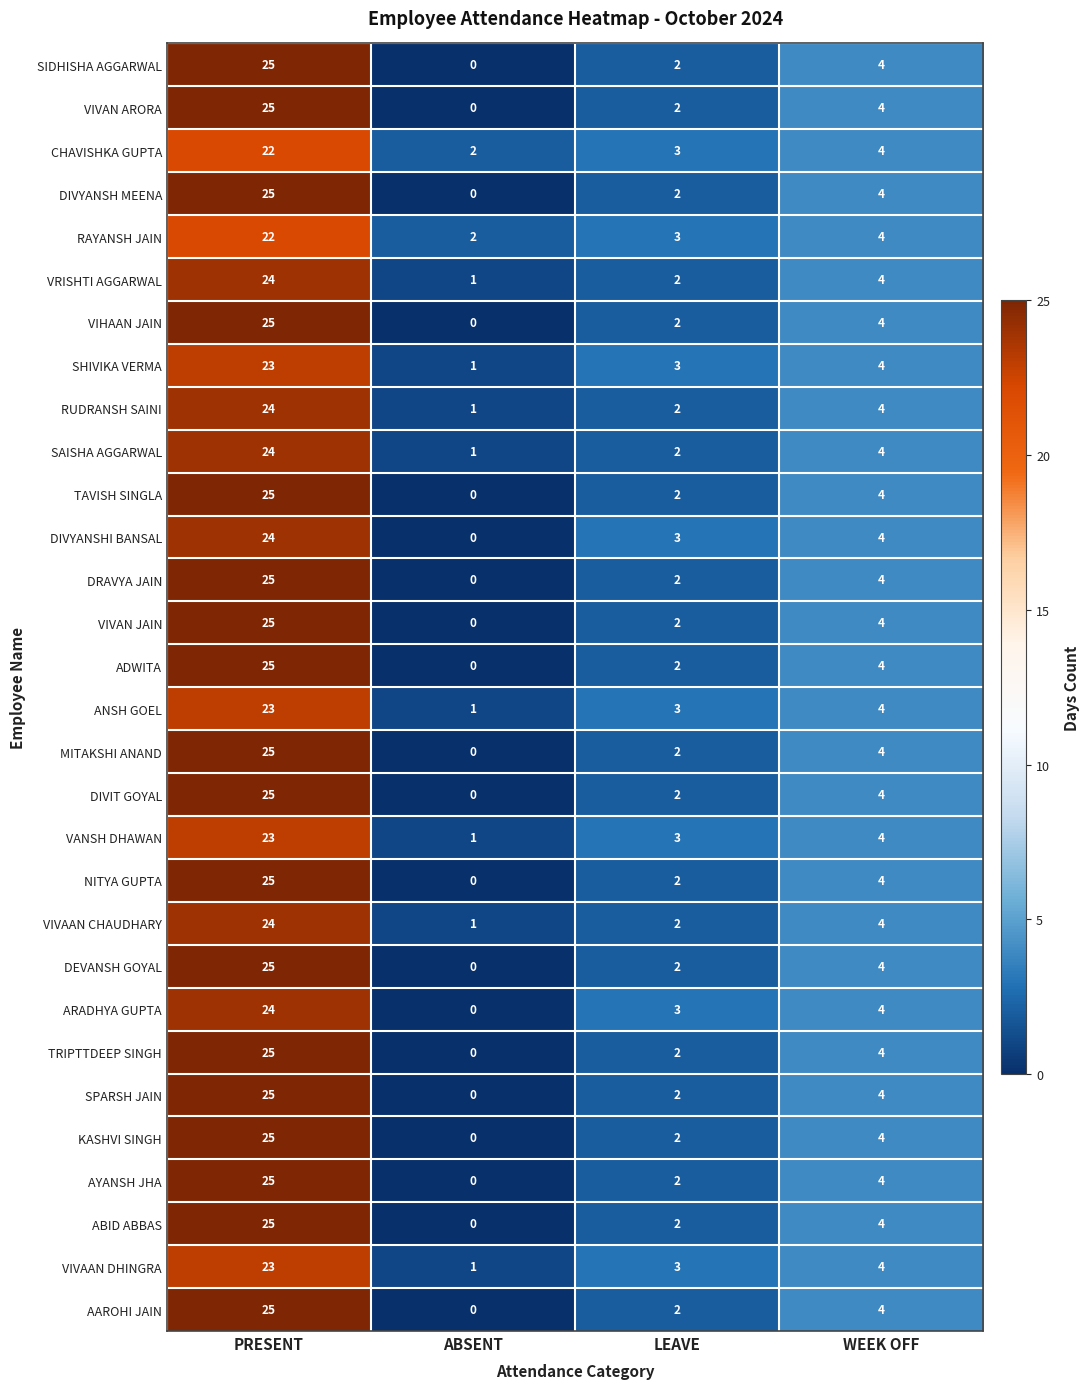

What is the spread (max minus min) of values at PRESENT?

3